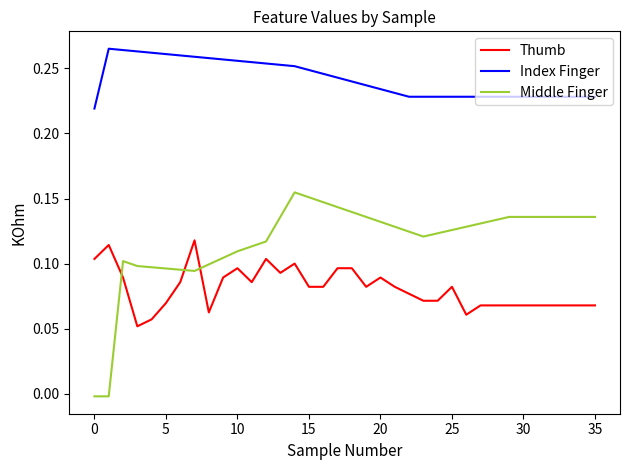

True or false: Middle Finger and Index Finger cross at least once.

False